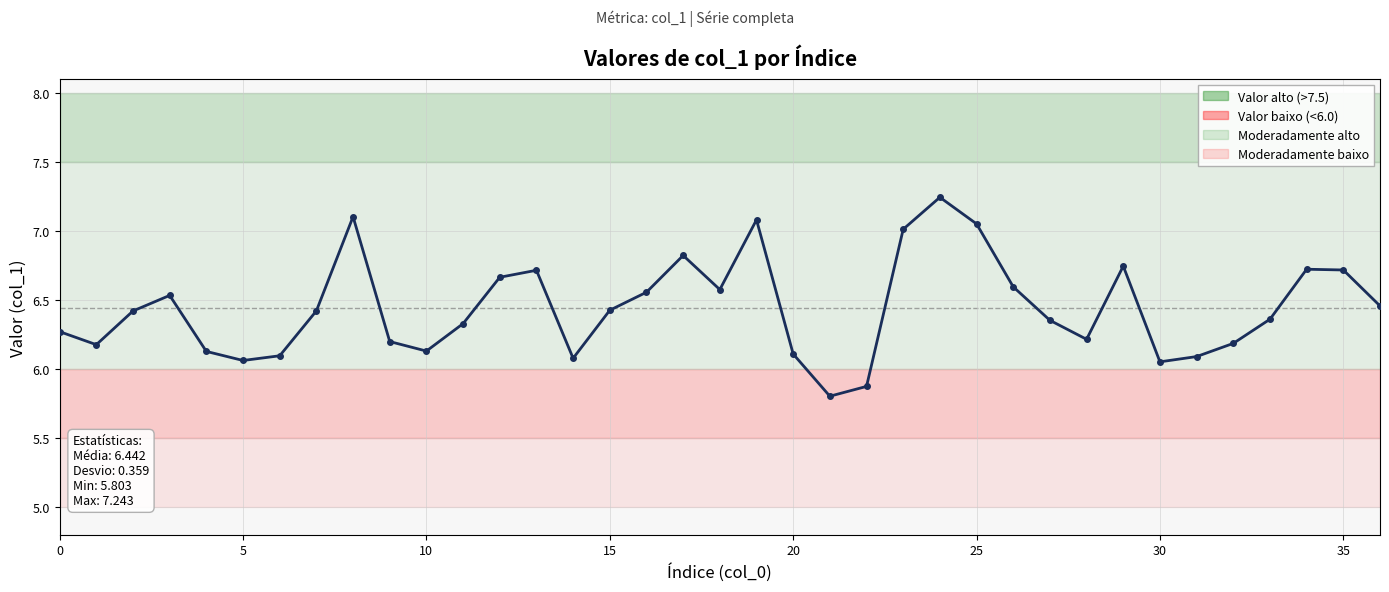

What is the difference between the second highest and second lowest values?

1.2